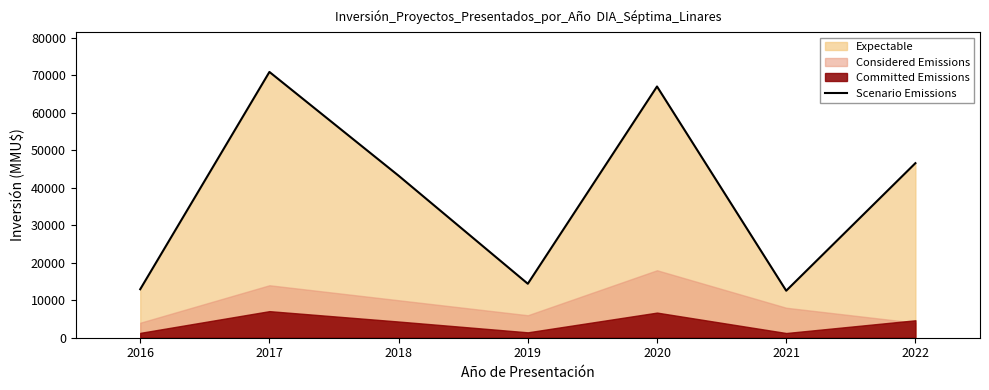

What is the value of the 3rd point from the left?

43220